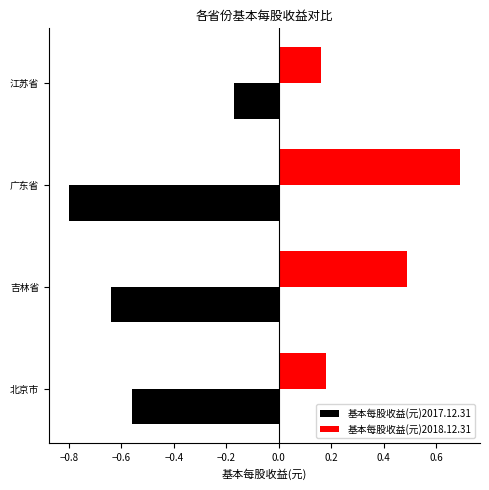

Is it true that 基本每股收益(元)2018.12.31 equals 0.8 at 吉林省?

False